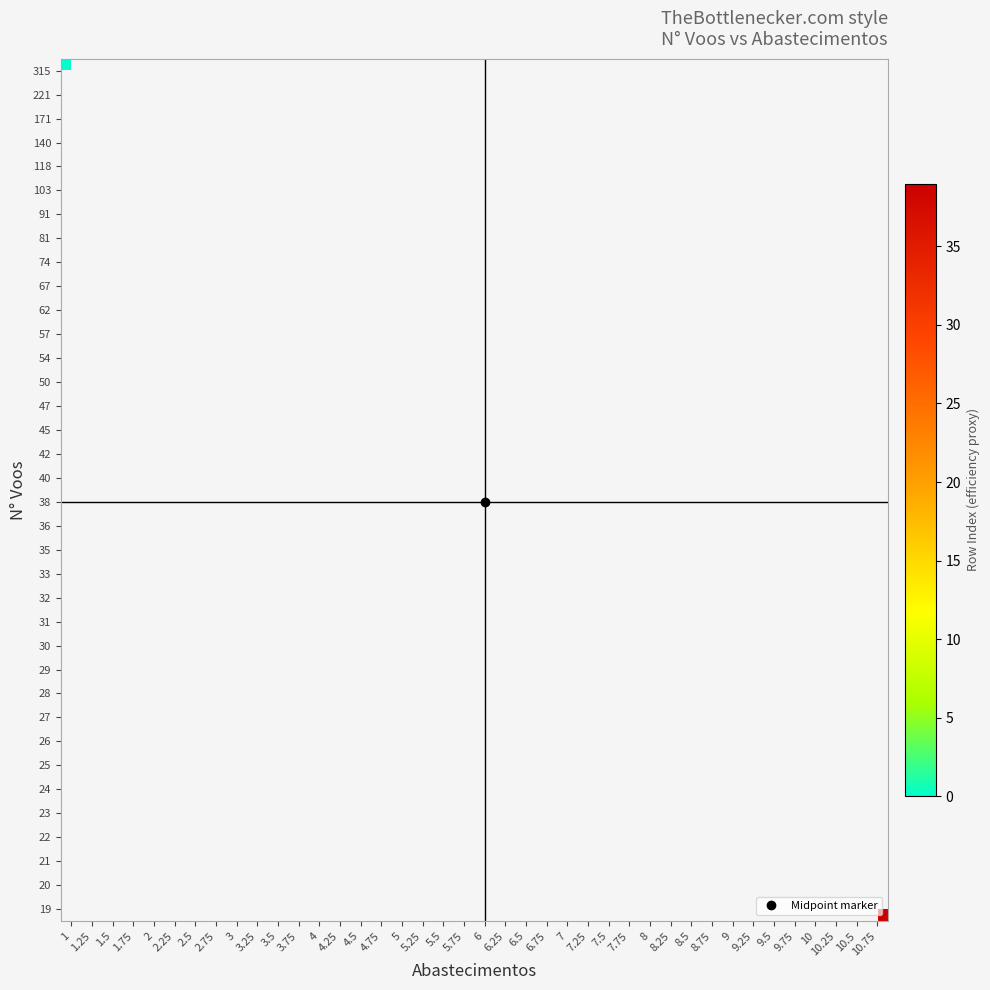

How many data points does each series have?

40